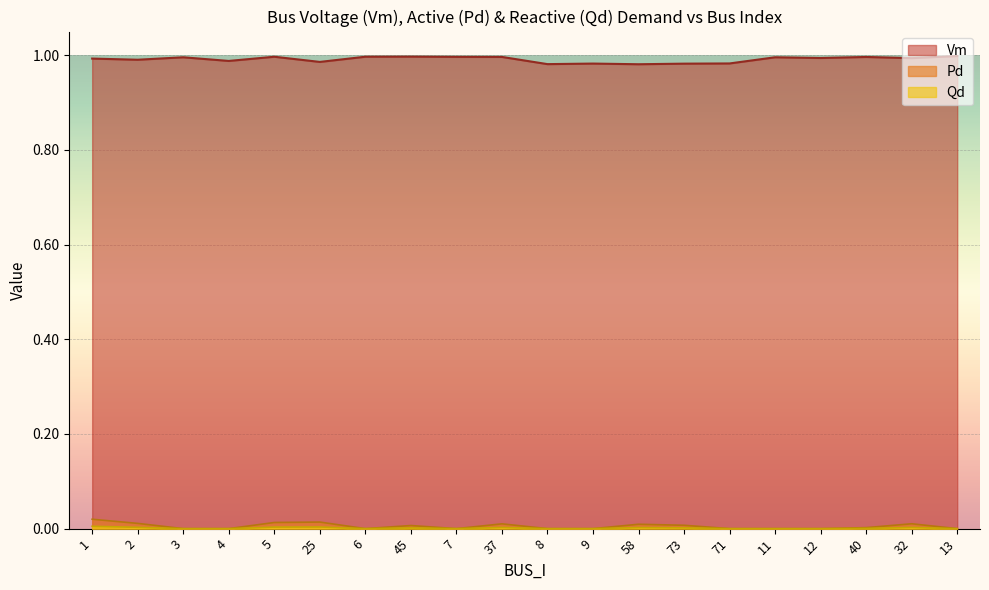

At which category does Qd reach its first local valley?

6